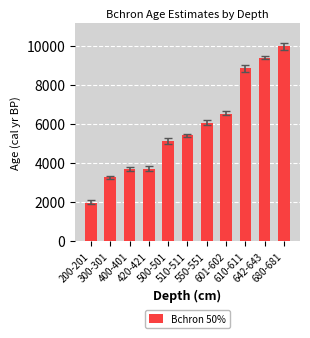

What is the sum of all values?

63976